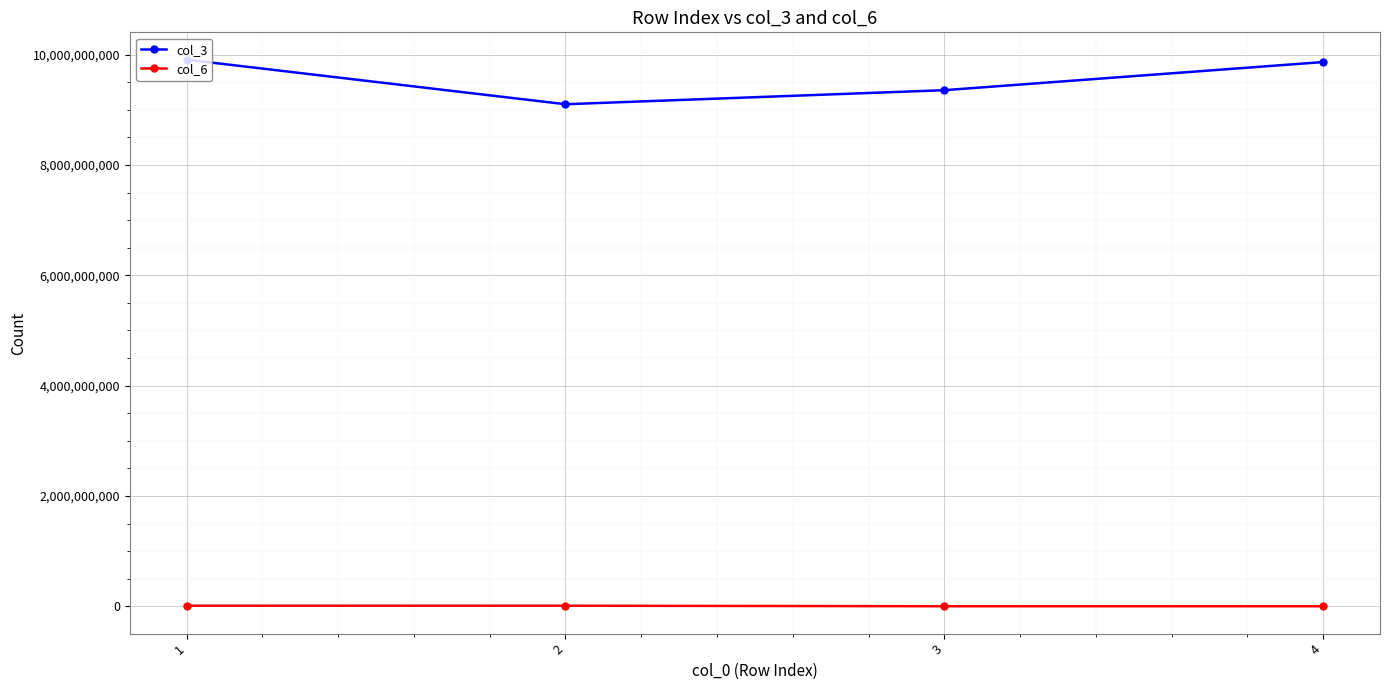

What is the sum of all col_3 values?

38234788261